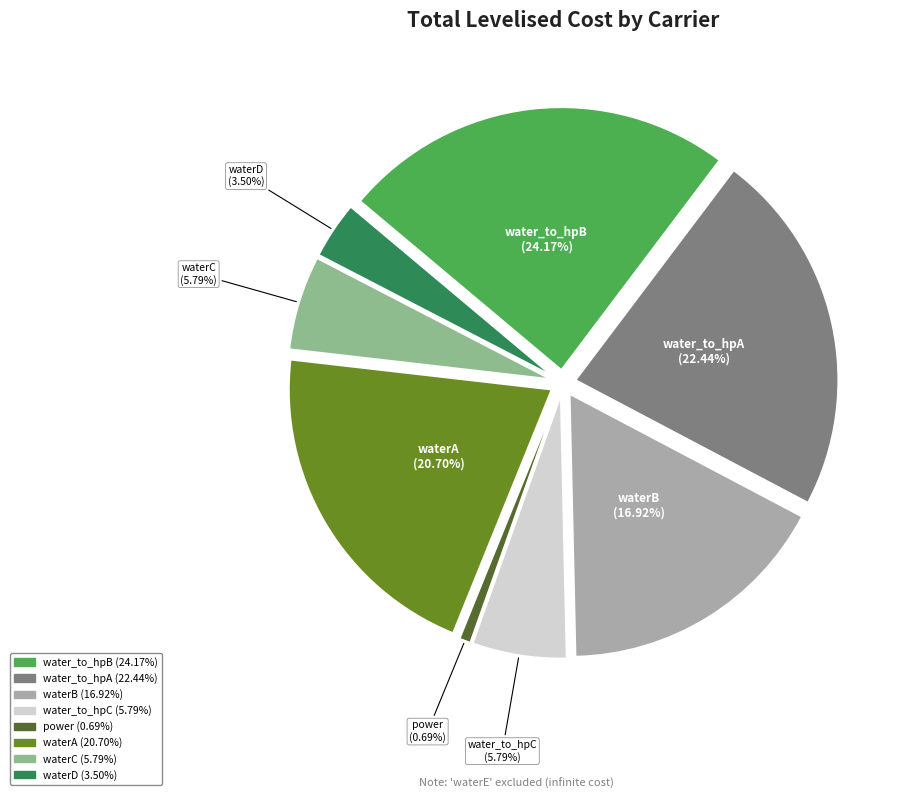

Is there a majority slice in this chart?

No